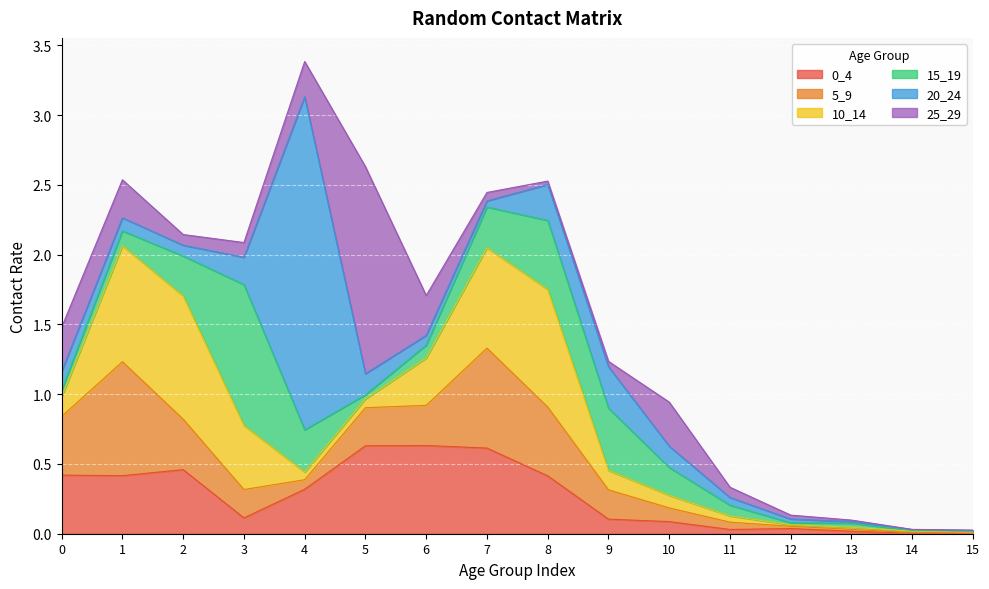

Where do 25_29 and 20_24 first cross each other?

1 and 2